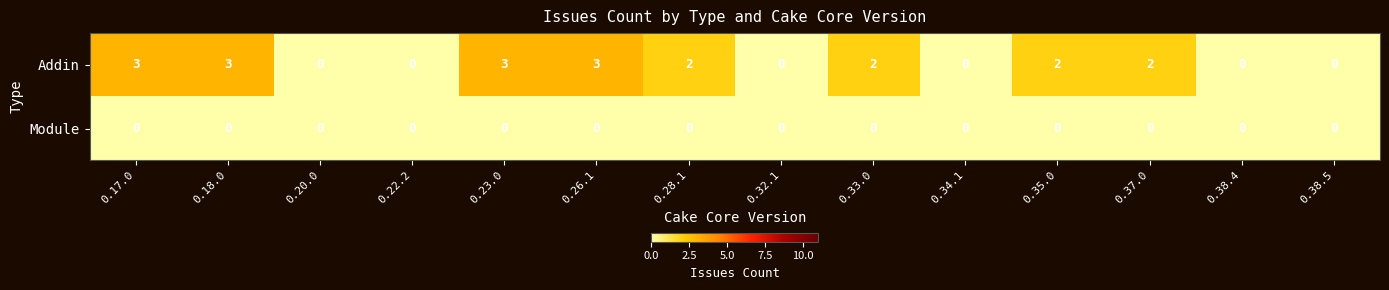

At 0.26.1, list the series in order from smallest to largest.

Module, Addin